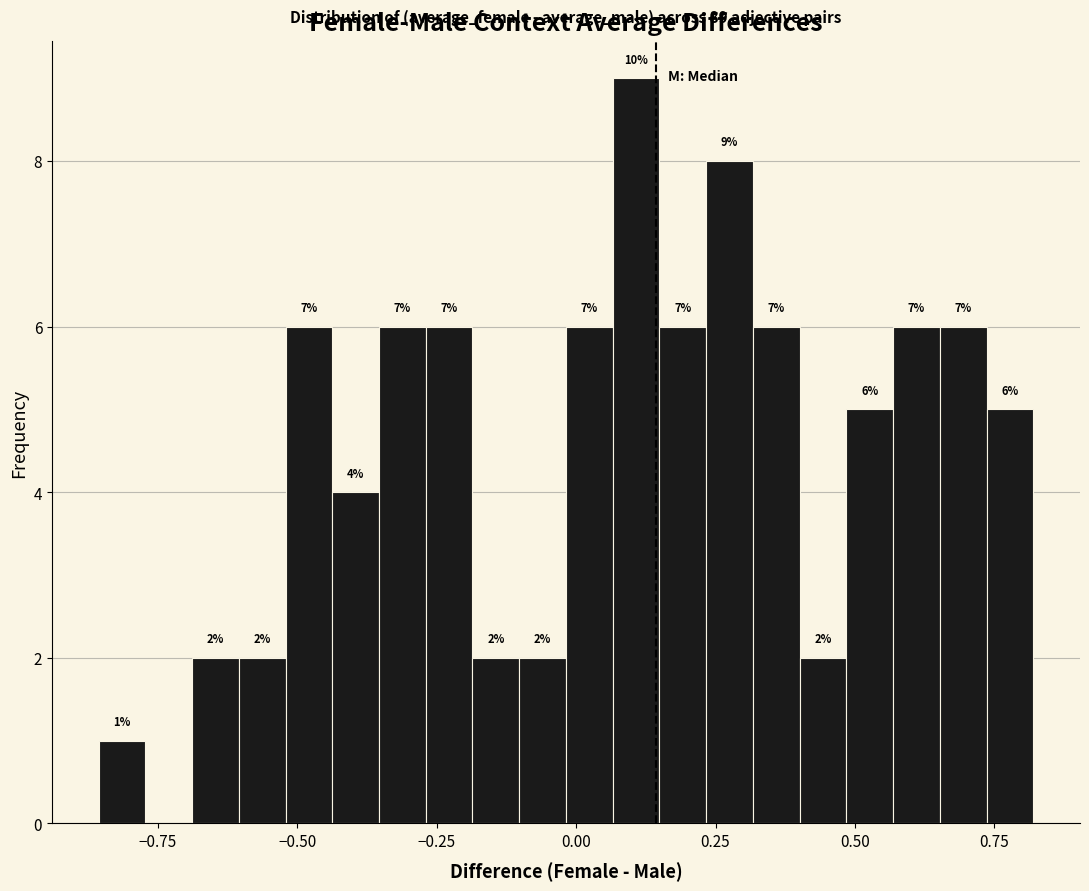

Around what value on the x-axis is the tallest bar? Give the approximate position of its centre, as read against the axis.

0.10